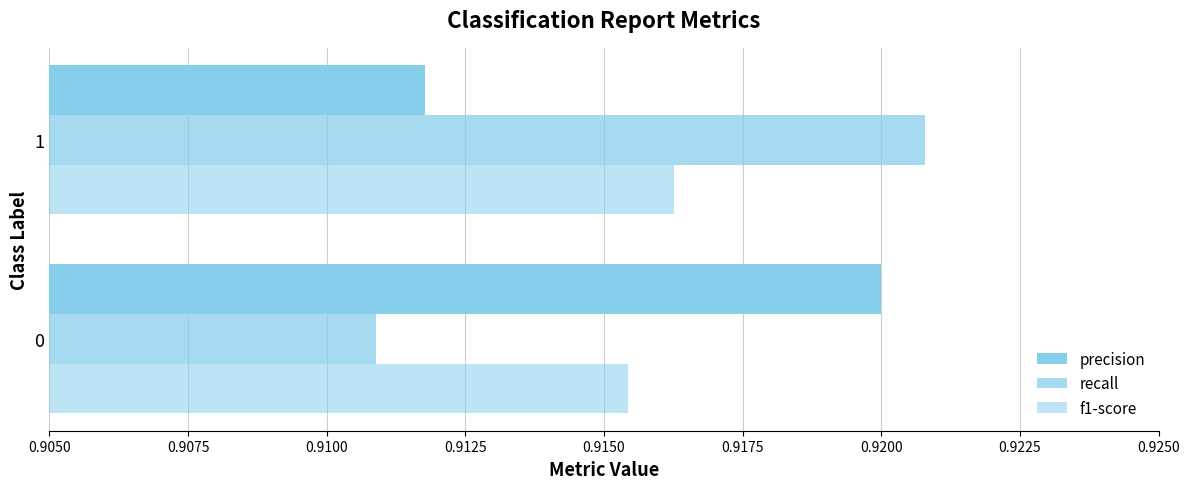

How many data points does each series have?

2